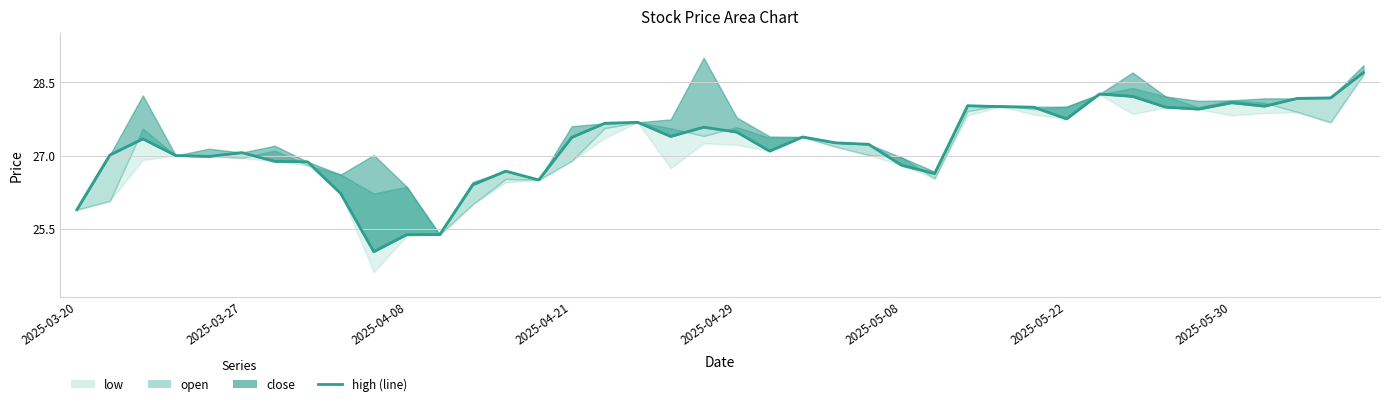

True or false: the data shows 25.9 at 2025-03-20.

True